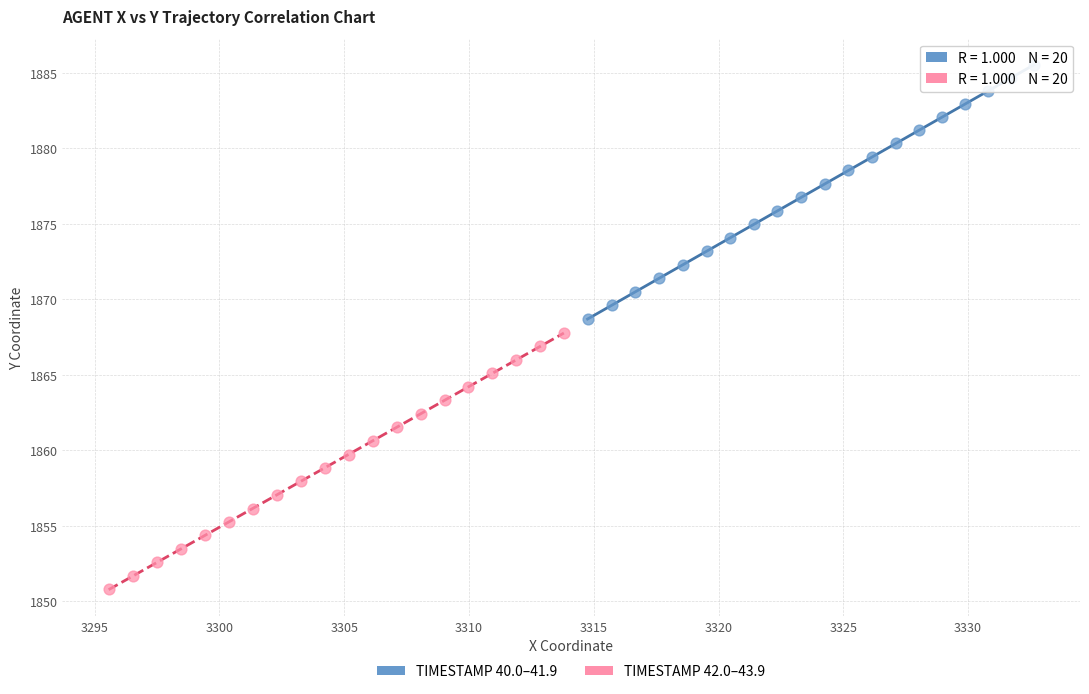

Which series reaches the maximum Y coordinate?

TIMESTAMP 40.0–41.9